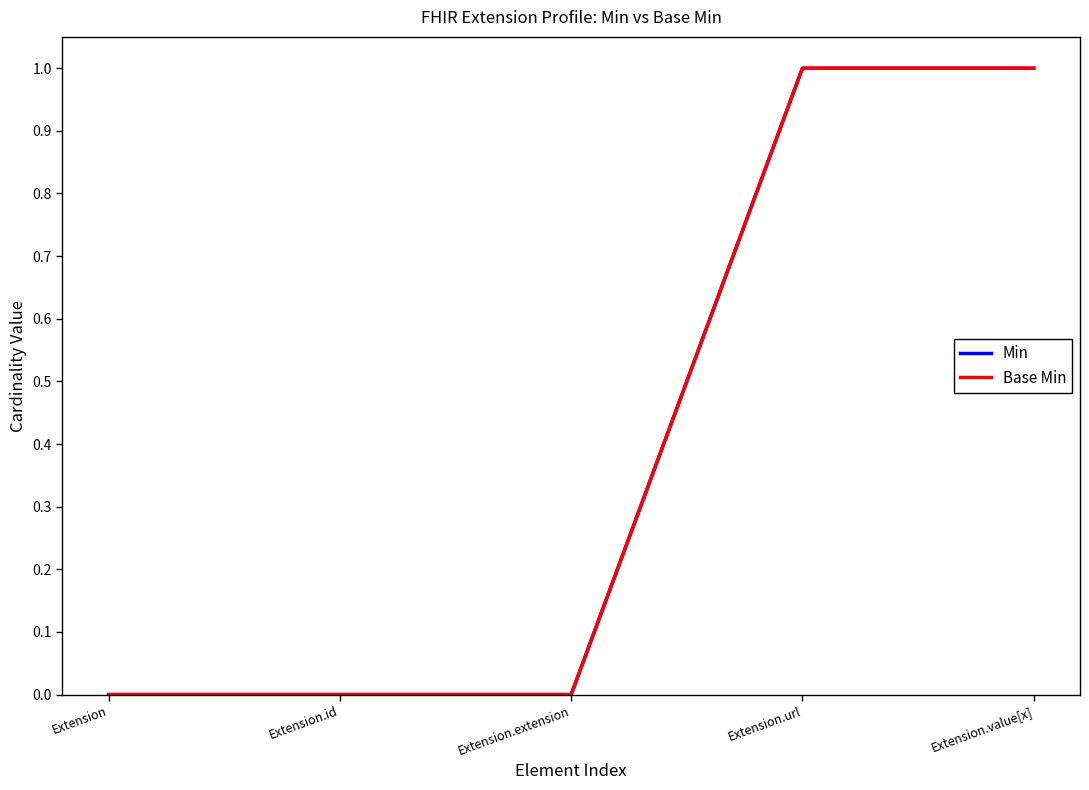

Between Extension.id and Extension.url, which series saw the biggest shift?

Min